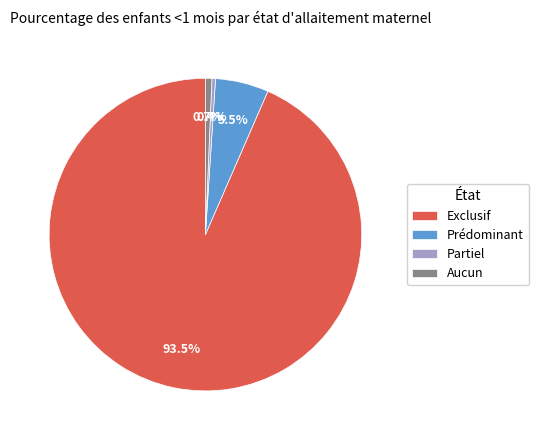

Do Partiel and Prédominant together represent more than half of the pie?

No